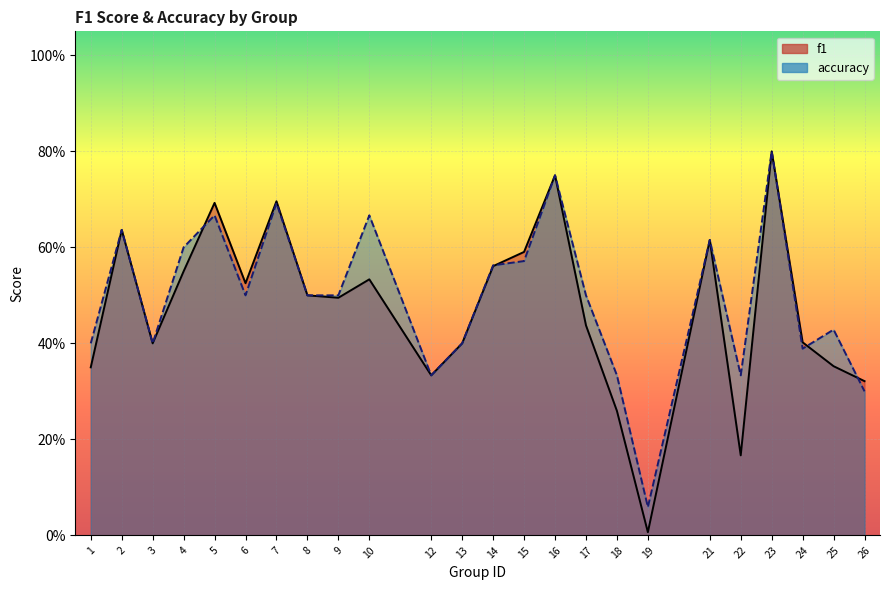

Rank the series by their maximum value, from lowest to highest.

f1, accuracy